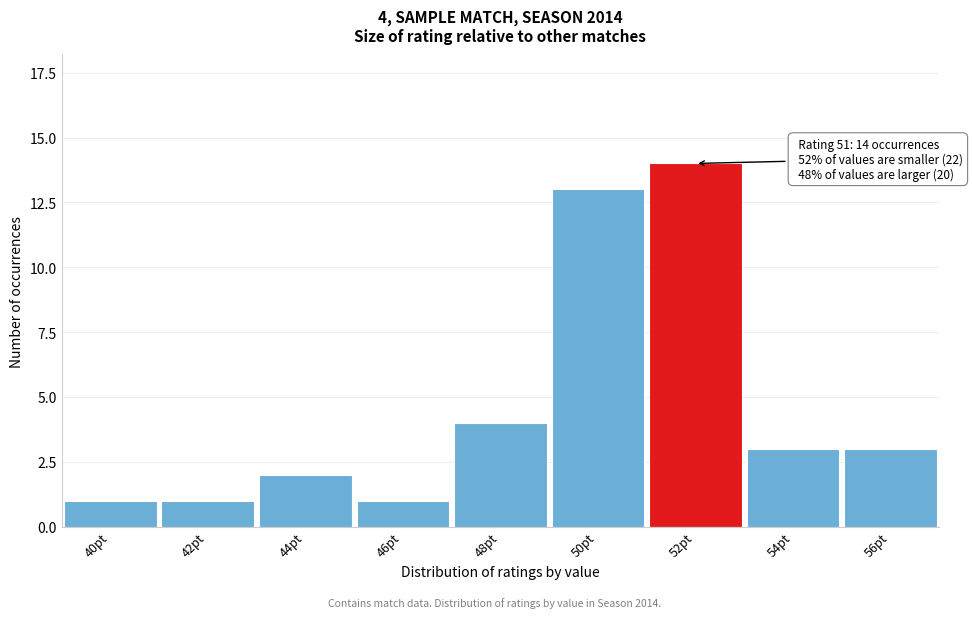

Reading left to right, list all the values displayed in this chart.

40pt=1	42pt=1	44pt=2	46pt=1	48pt=4	50pt=13	52pt=14	54pt=3	56pt=3